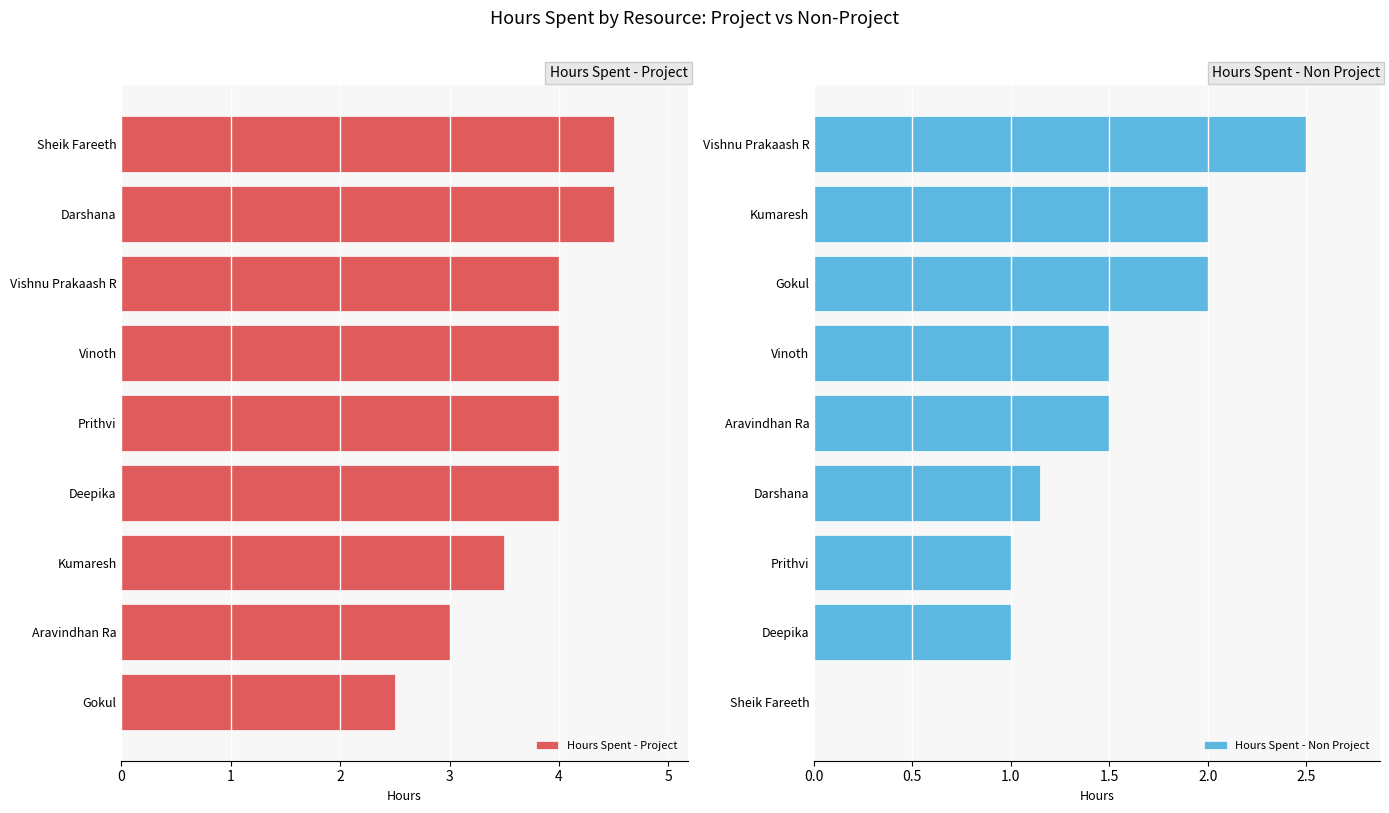

What is the greatest value displayed?

4.5